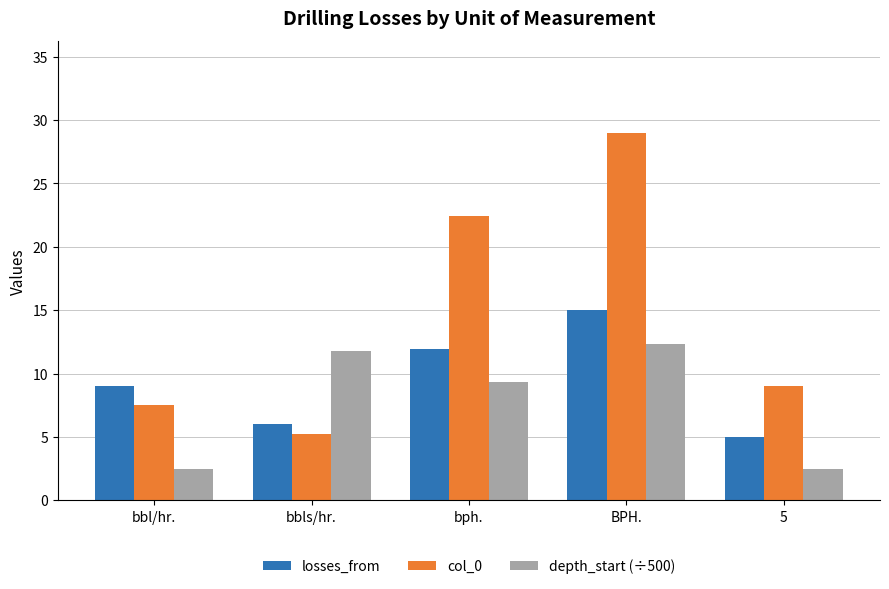

Which series has the largest range (max minus min)?

col_0